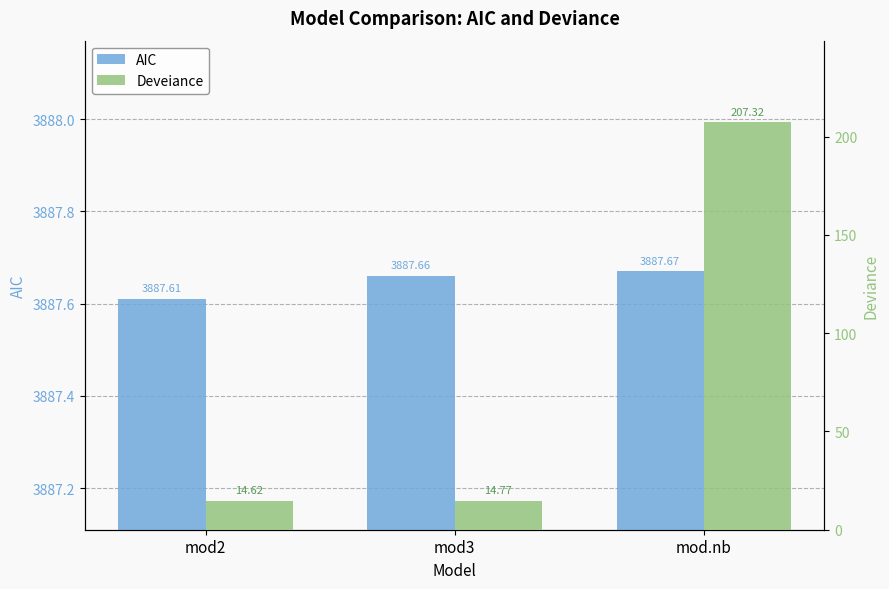

True or false: Deveiance has a value of 295.1 at mod.nb.

False